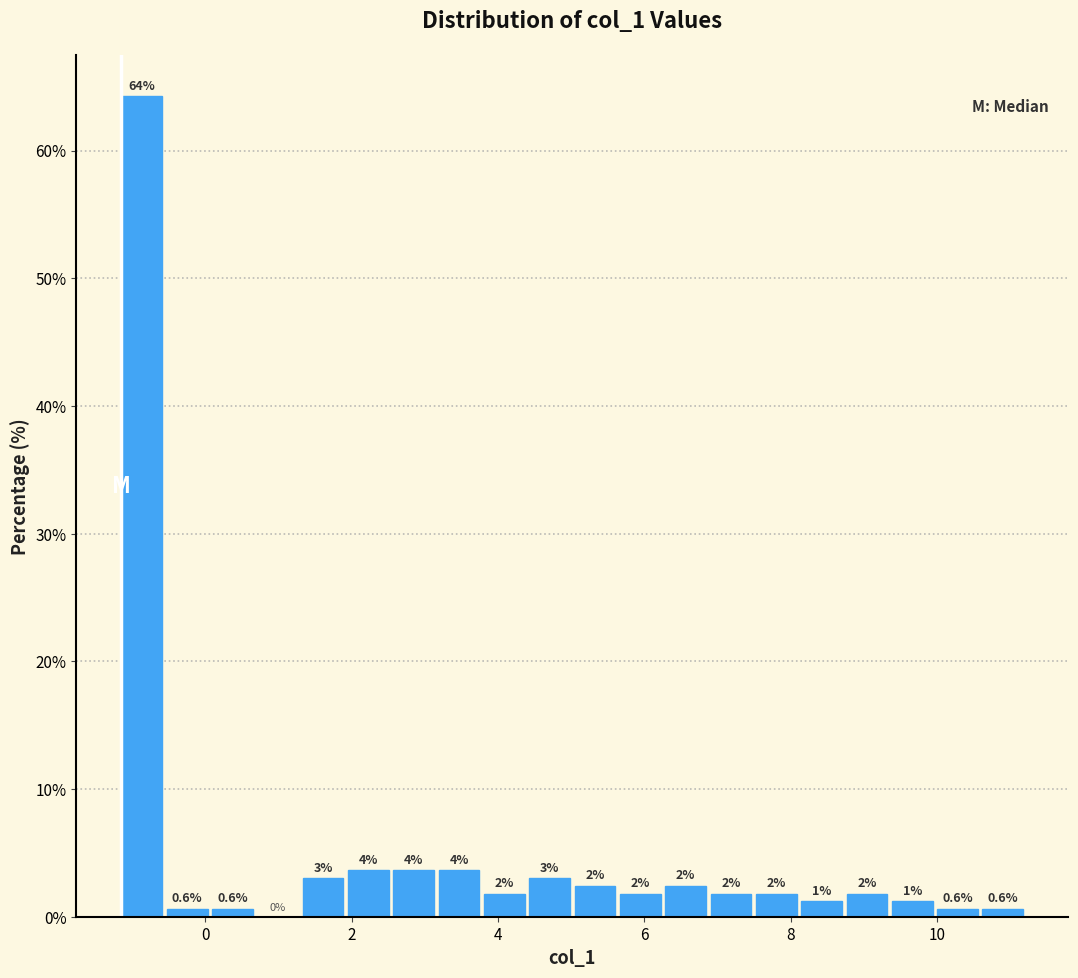

Around what value on the x-axis is the tallest bar? Give the approximate position of its centre, as read against the axis.

-0.8